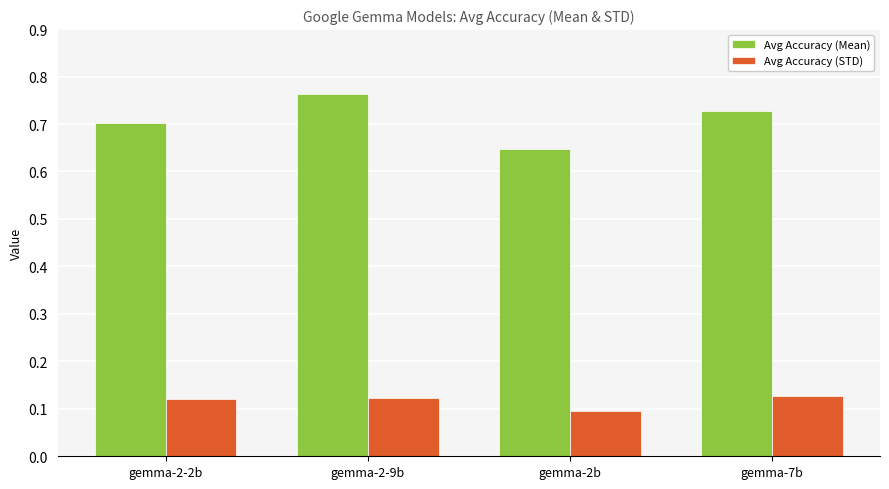

Count the Avg Accuracy (STD) values in the range 0 to 1.

4